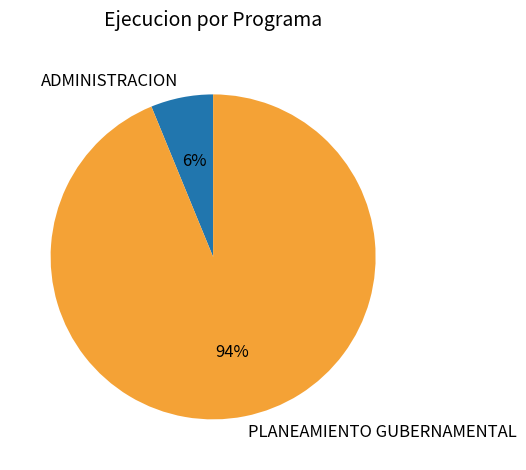

Does ADMINISTRACION account for over 50% of the chart?

No